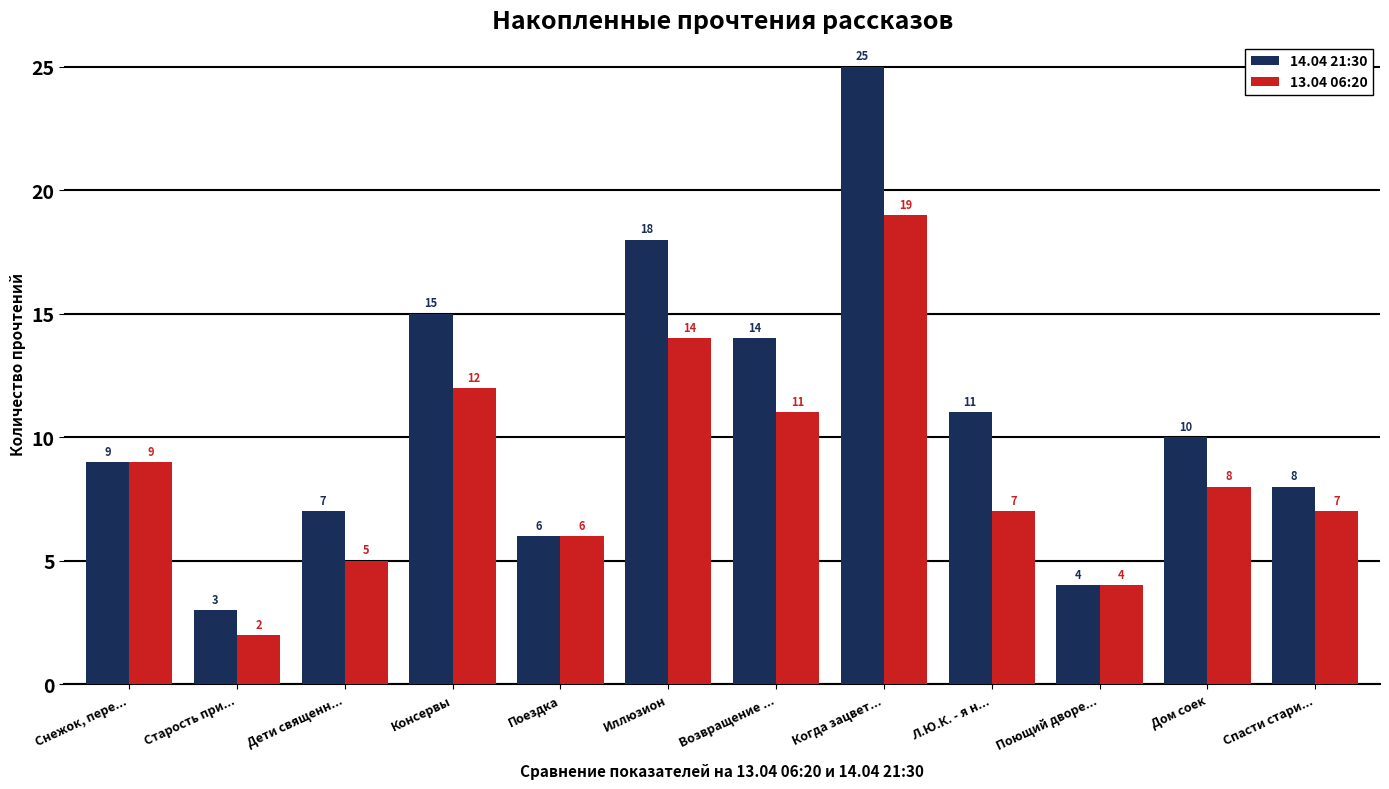

What is the label of the 2nd bar from the right?

Дом соек